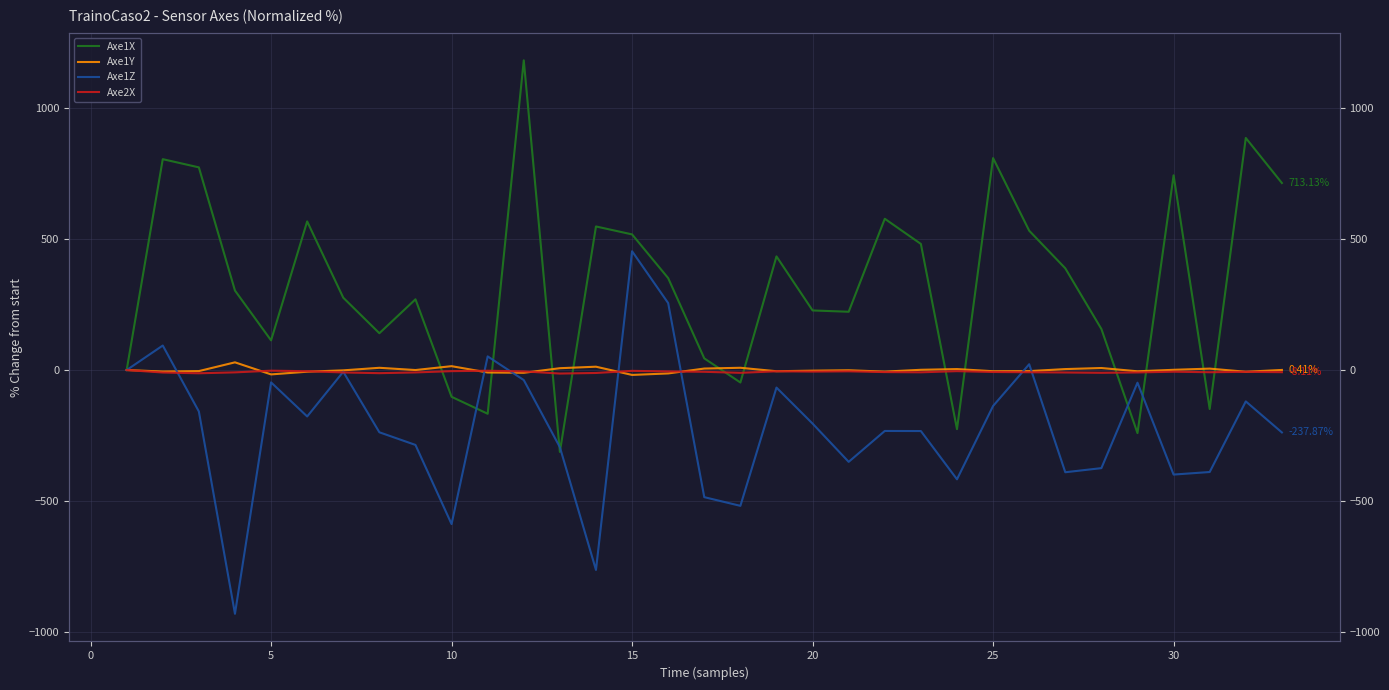

What is the value of the Axe1Y point at the 3rd from the left?

-4.0